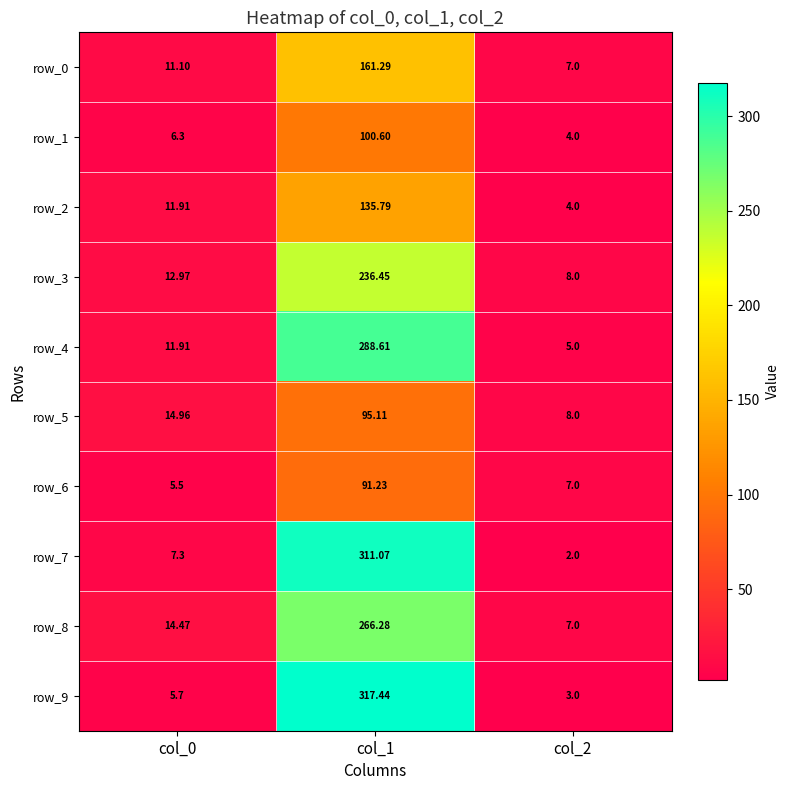

Which label corresponds to the largest value in the chart?

col_1